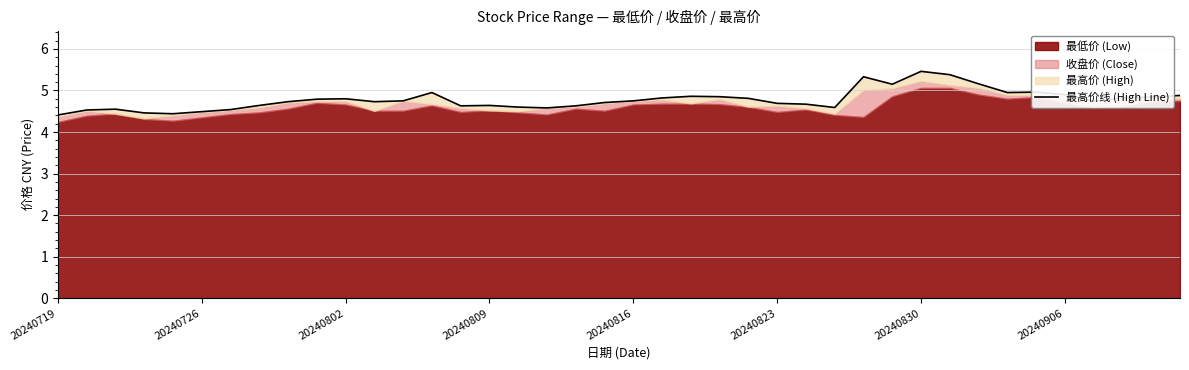

True or false: the data shows 4.6 at 27.

True